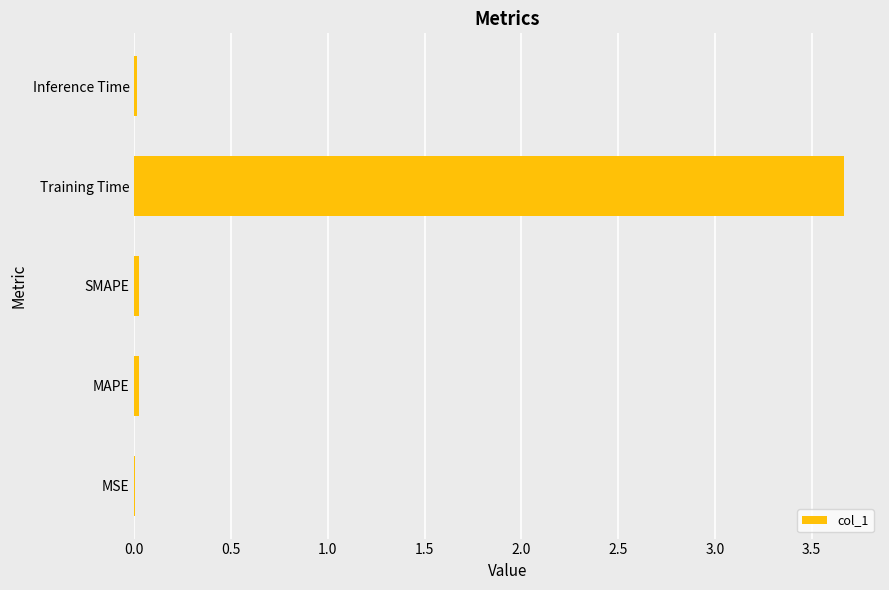

What is the sum of all values?

3.7